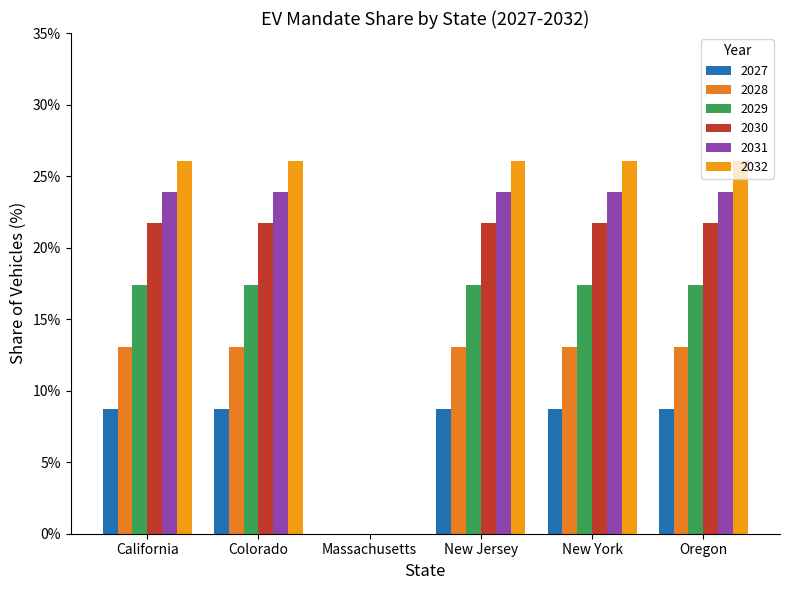

Which series has the largest total across all categories?

2032